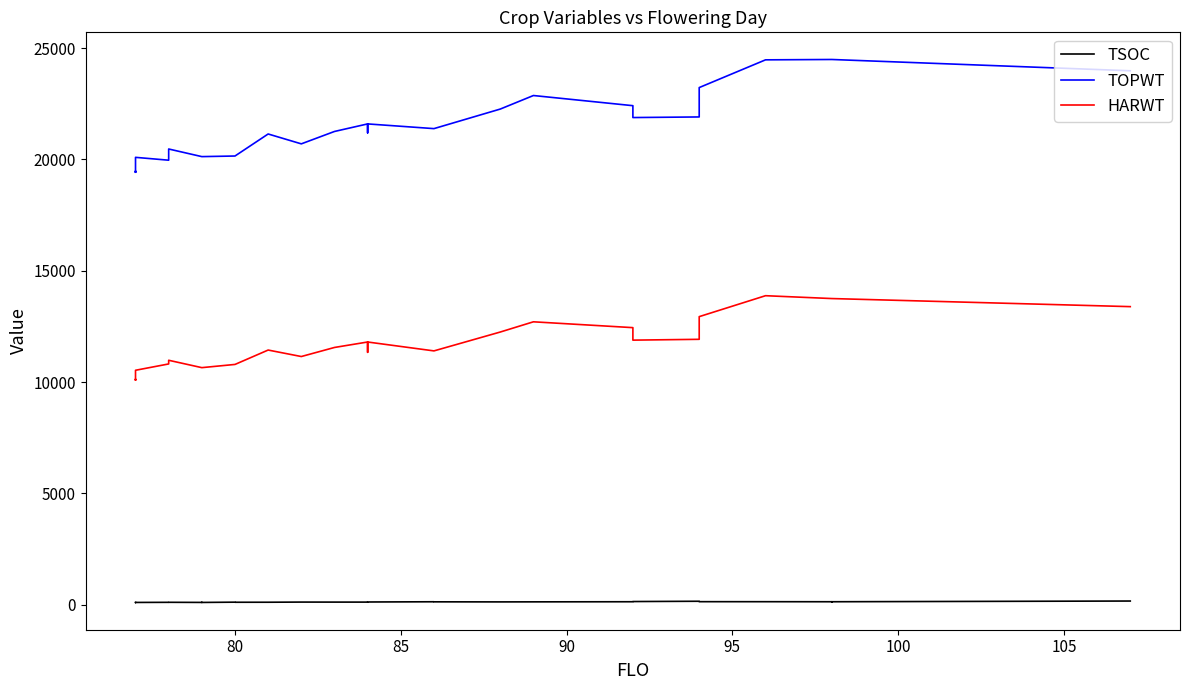

Does the chart have visible grid lines?

No